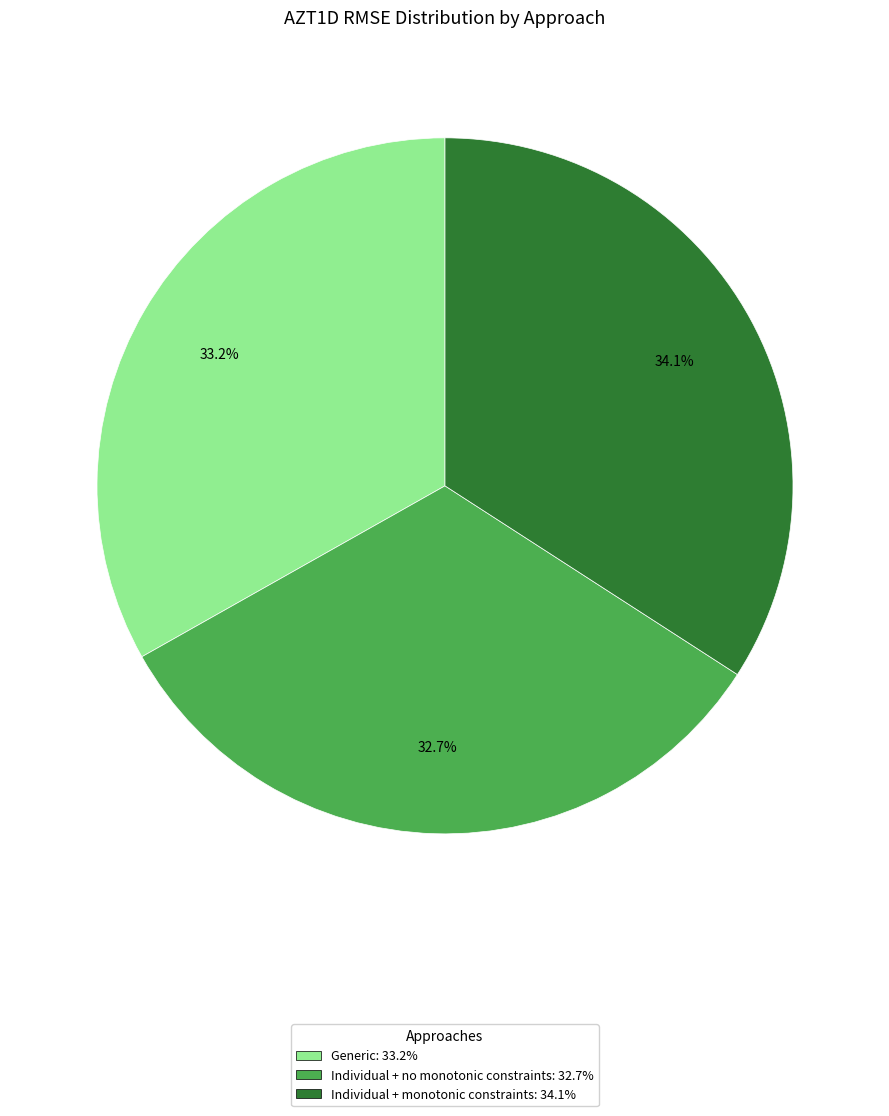

Do Generic and Individual + monotonic constraints together represent more than half of the pie?

Yes